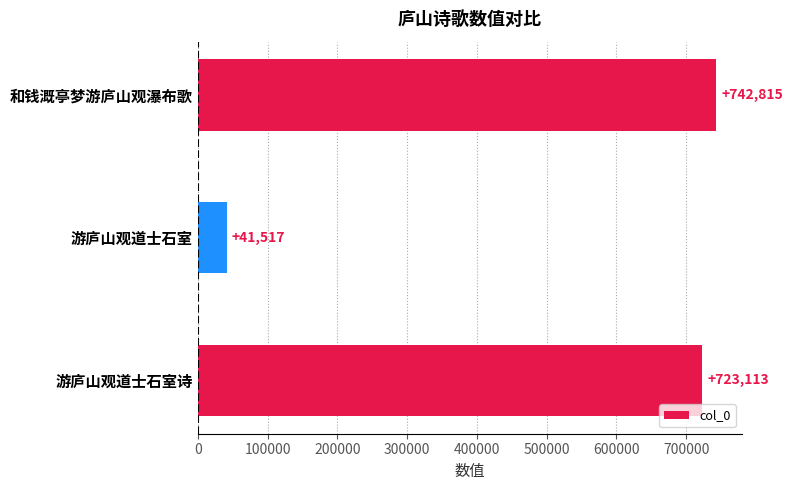

List the labels in order of value, smallest first.

游庐山观道士石室, 游庐山观道士石室诗, 和钱溉亭梦游庐山观瀑布歌